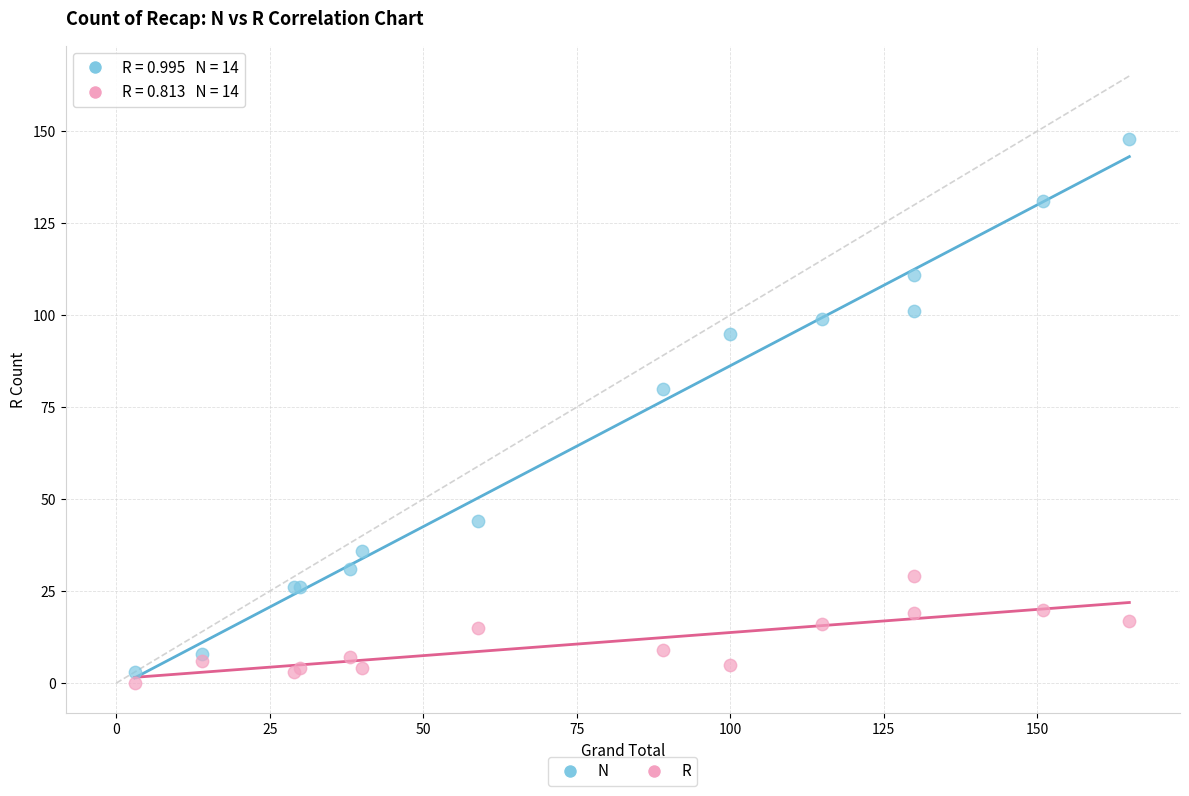

Across all series, what Y value is closest to 74?

80